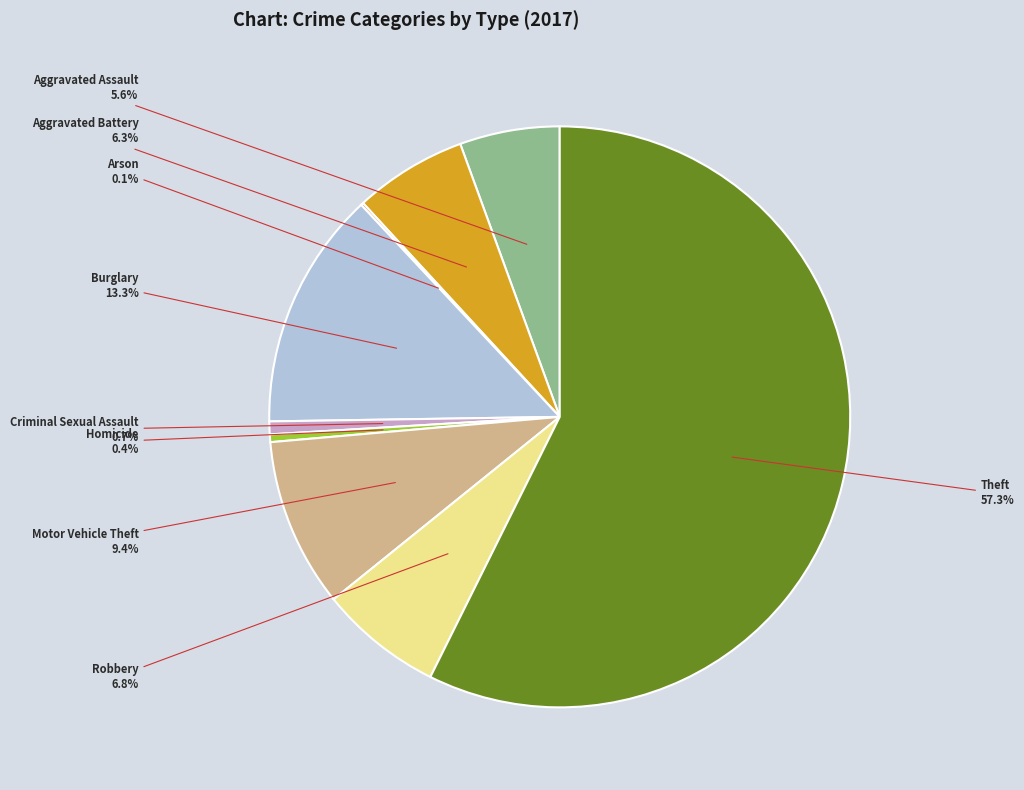

What is the ratio of the value at Aggravated Assault to the value at Theft?

0.1